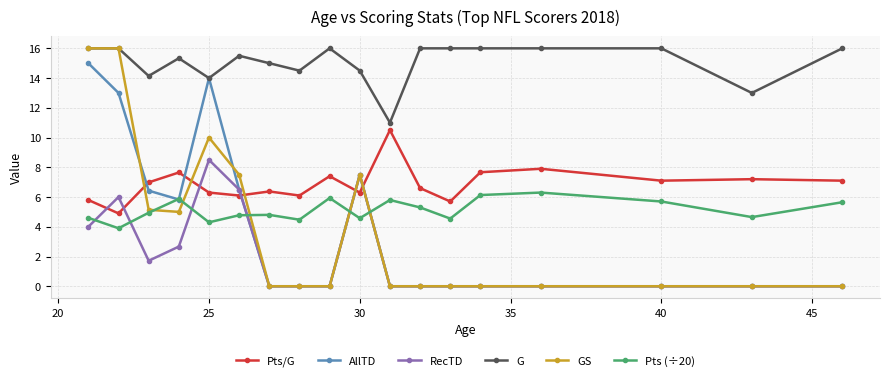

True or false: RecTD has more than 1 points higher than both neighbors.

True